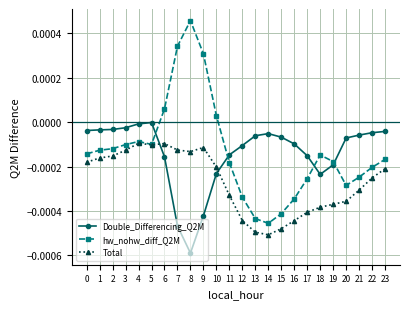

How many interior local peaks does the Total series have?

3